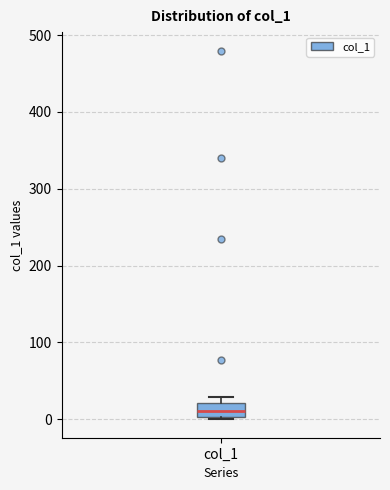

Where is the lower edge of the box for col_1 on the y-axis? The values are not printed on the chart, so give them approximately, as read against the axis.

0